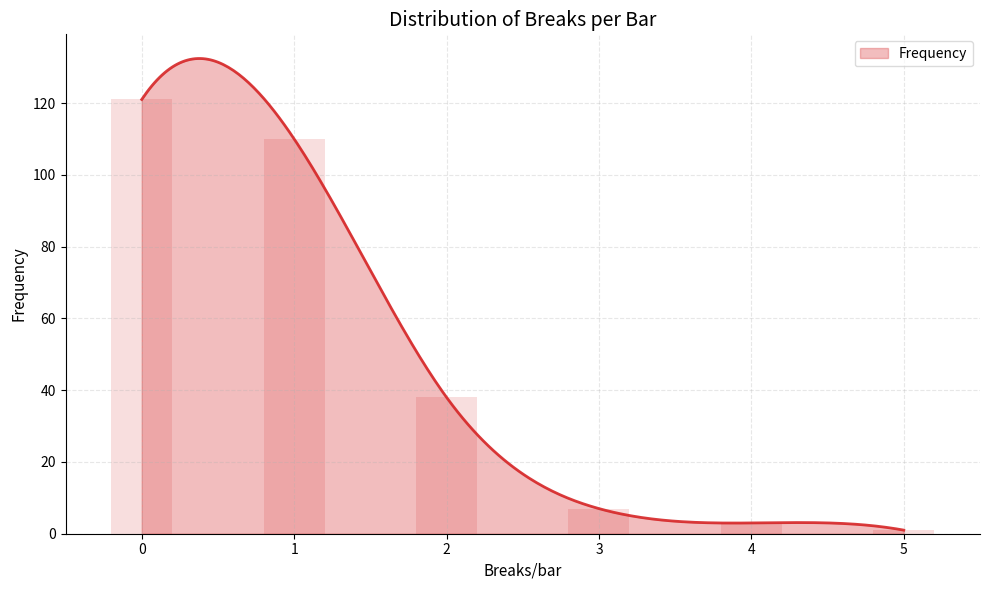

Are the bars horizontal?

No